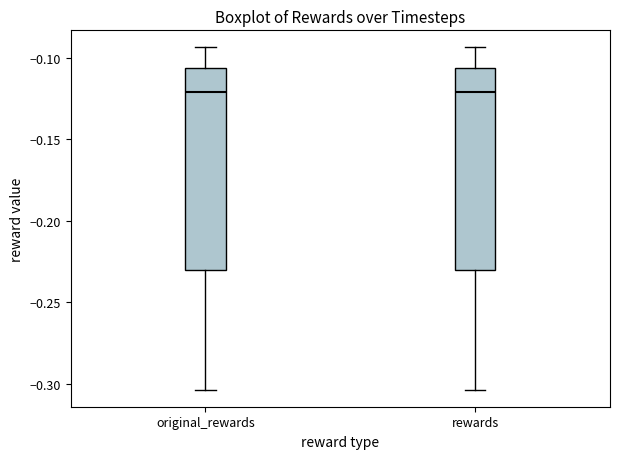

Reading left to right, read every box against the y-axis: the position of its median line, the range the box covers, and the ends of its whiskers. The values are not printed on the chart, so give them approximately, as read against the axis.

original_rewards: median -0.120, box -0.230 to -0.105, whiskers -0.305 to -0.095
rewards: median -0.120, box -0.230 to -0.105, whiskers -0.305 to -0.095